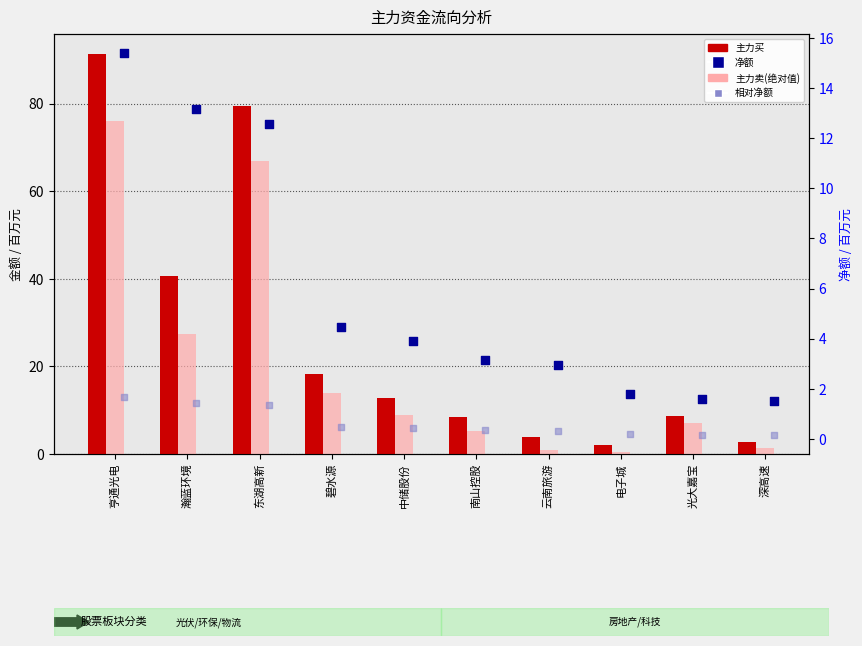

At how many categories does at least one series exceed 6?

7